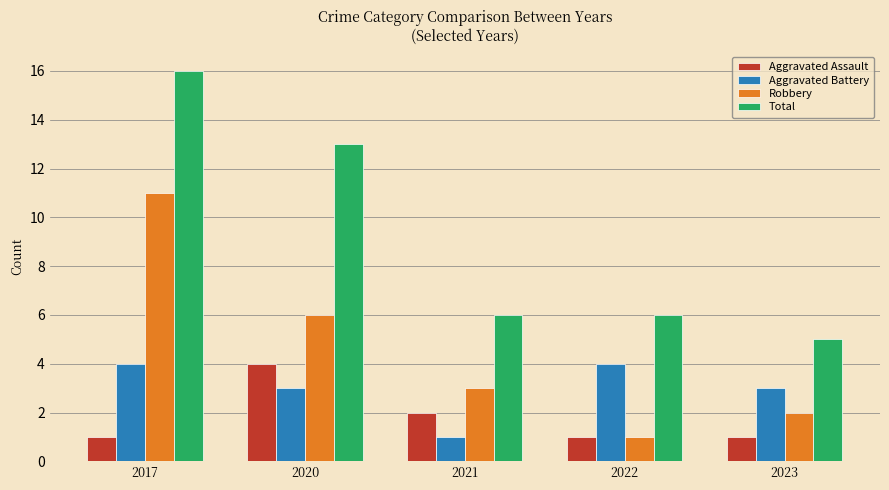

How many distinct data groups are displayed?

4